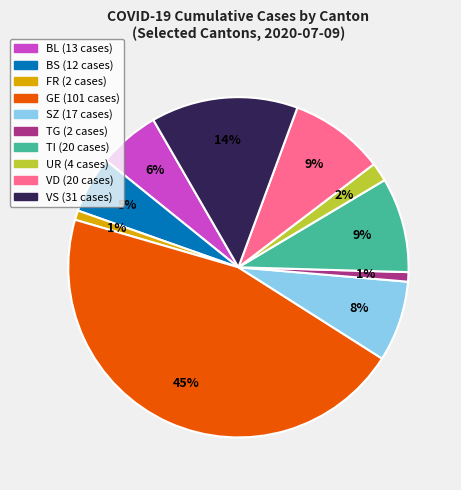

To the nearest percent, what is the combined percentage of SZ and VS?

22%